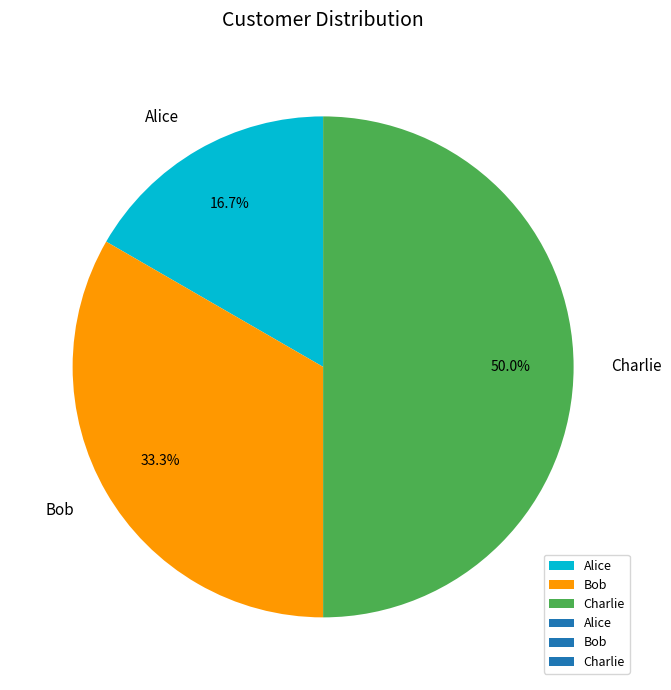

Does Bob account for over 50% of the chart?

No